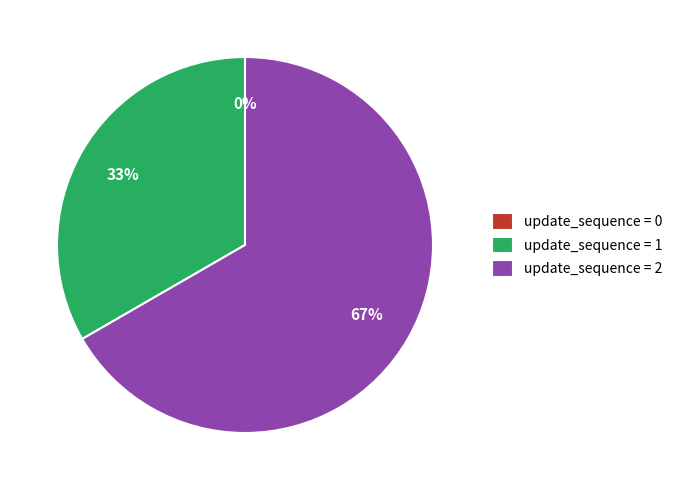

What portion of the pie excludes 2?

33.3%